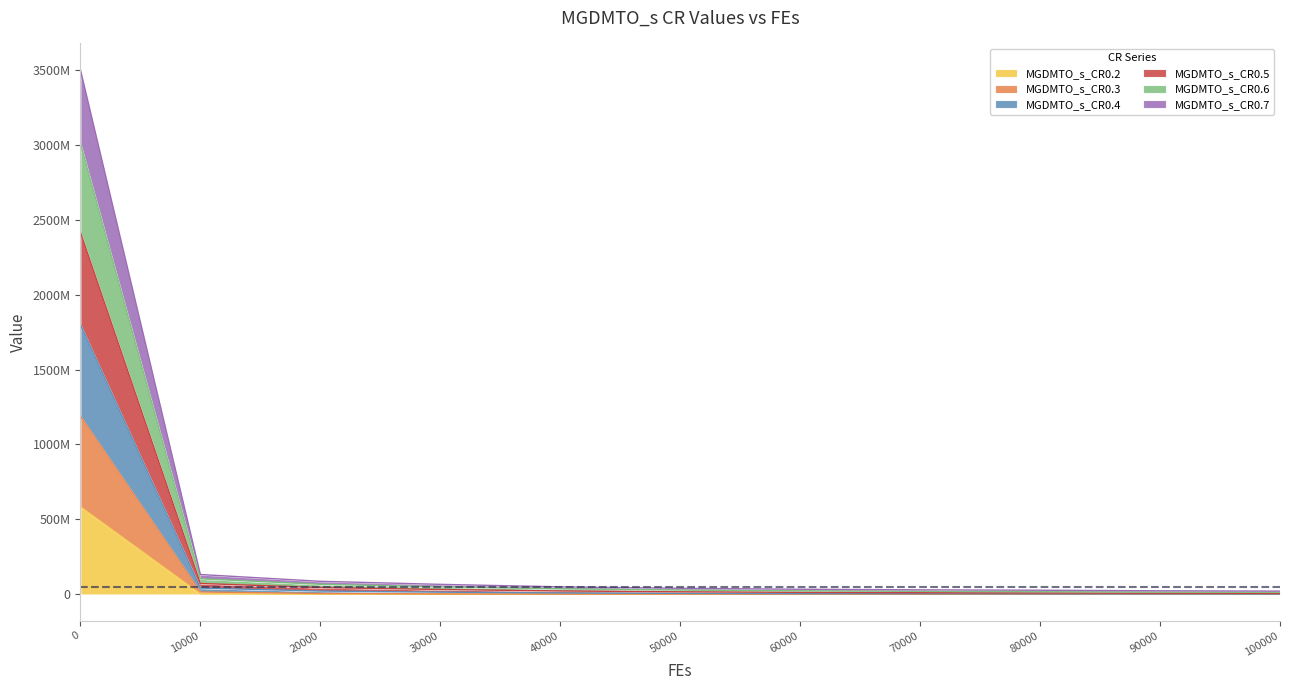

Does the chart have visible grid lines?

No